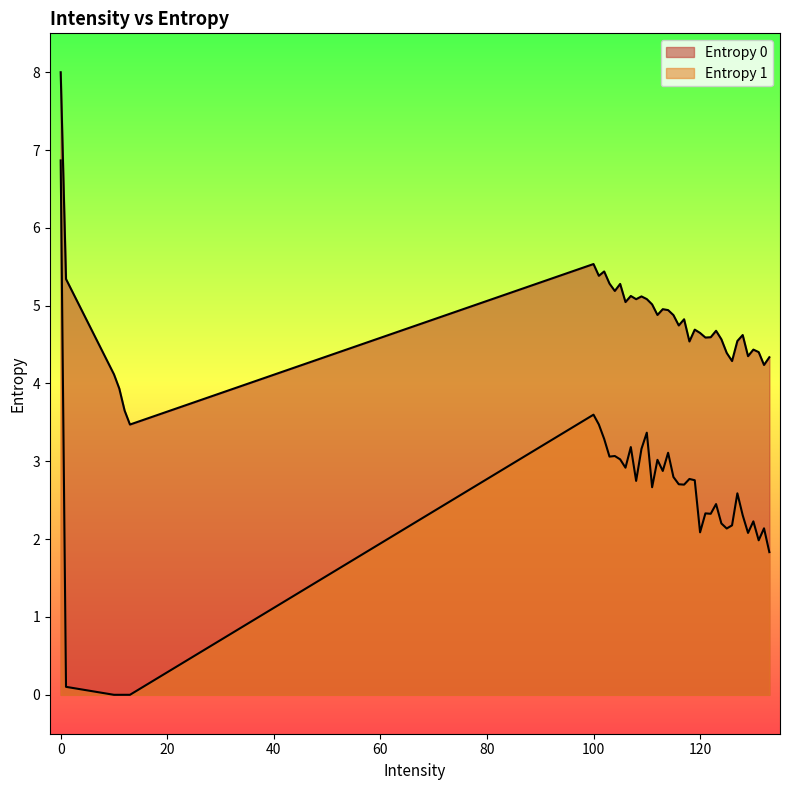

What is the difference between the Entropy 1 values at 102 and 109?

0.1